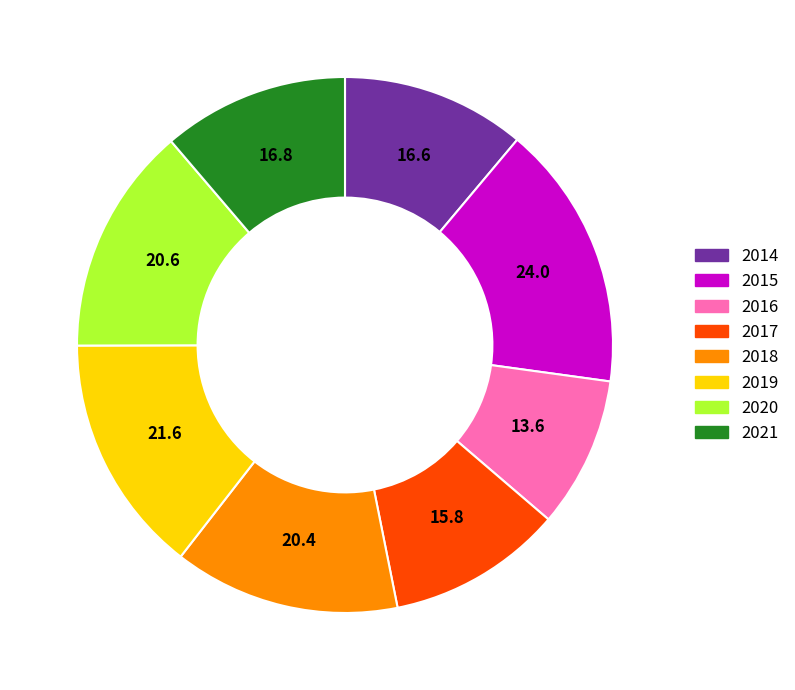

Which has a higher value, 2016 or 2018?

2018